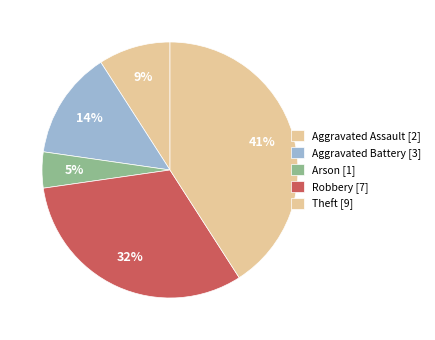

Is it true that Robbery is 32% of the pie?

True